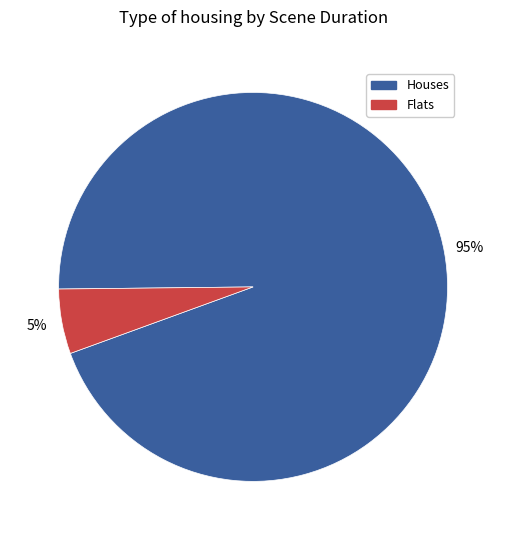

How many segments does this pie chart have?

2